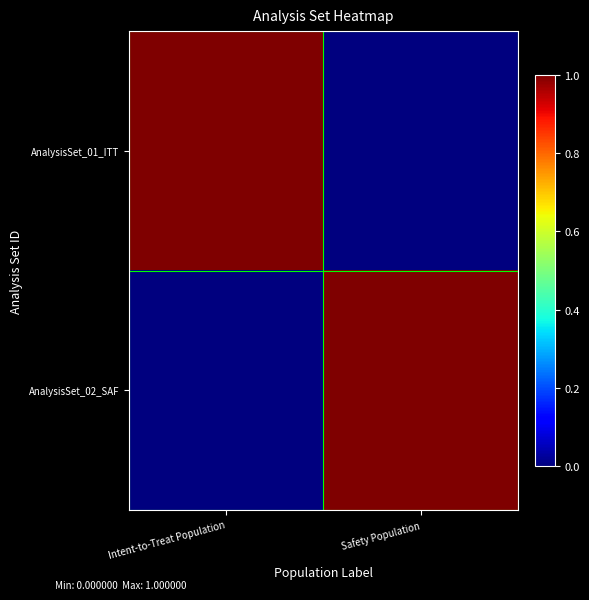

Rank the series at Safety Population from highest to lowest value.

AnalysisSet_02_SAF, AnalysisSet_01_ITT